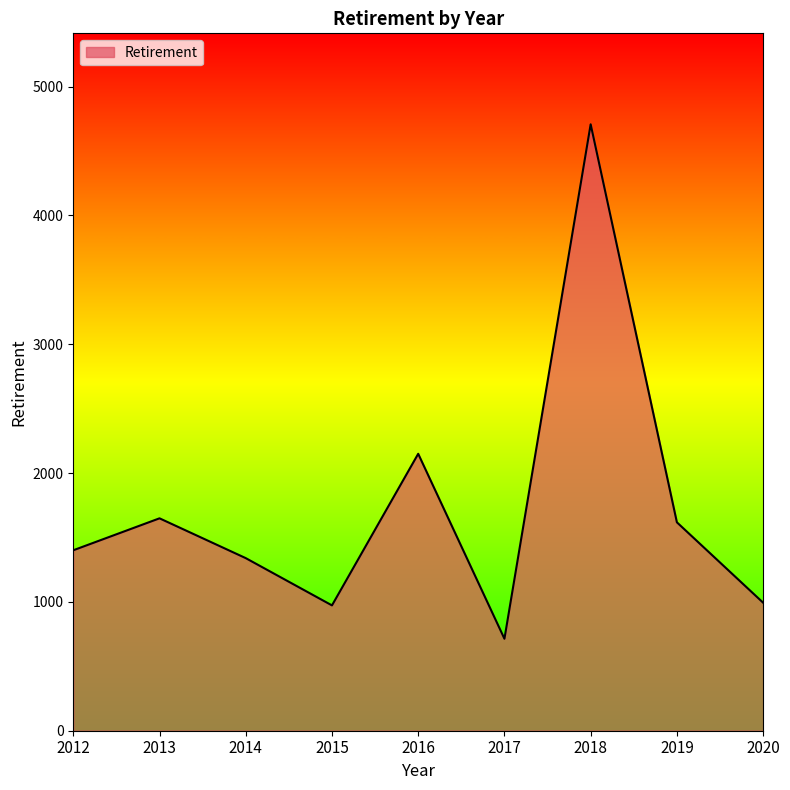

Which category has the highest value across all series?

2018